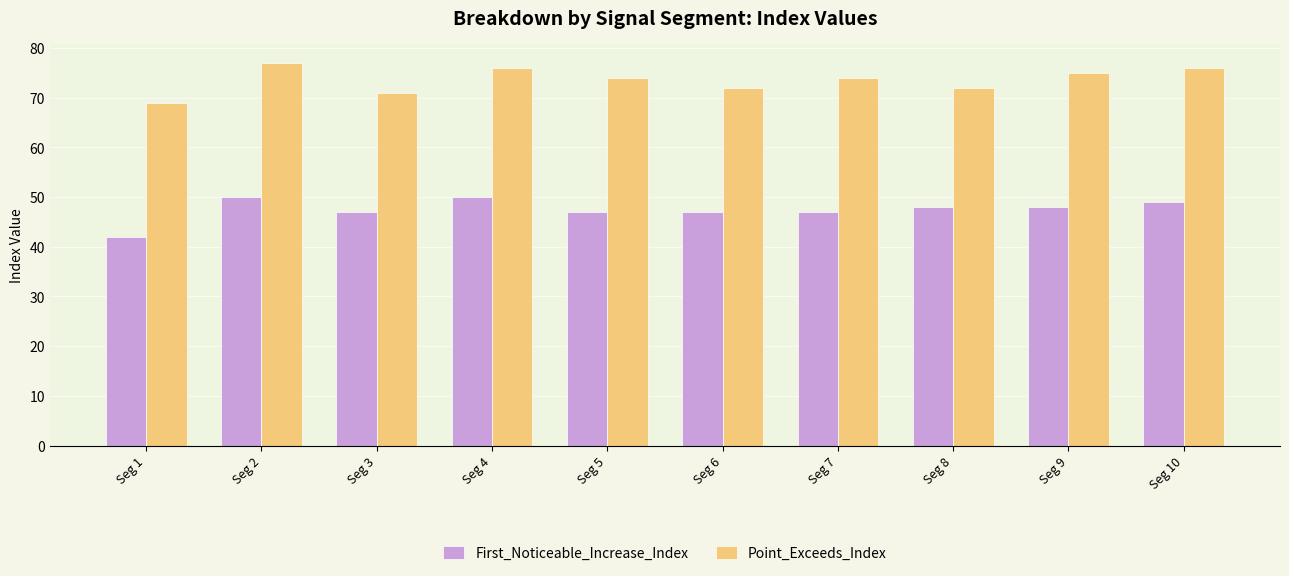

Rank the series by their average value, from lowest to highest.

First_Noticeable_Increase_Index, Point_Exceeds_Index